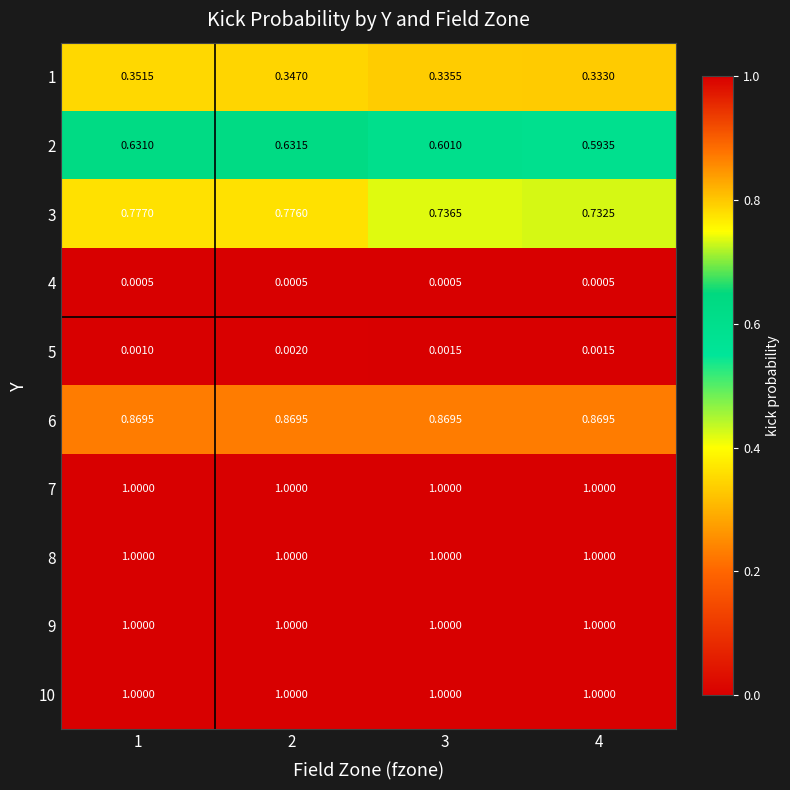

Is the value of 2 at 1 greater than the value of 7 at 2?

No